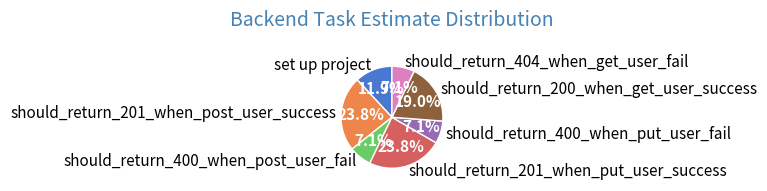

What percentage is NOT represented by should_return_201_when_post_user_success?

76.2%